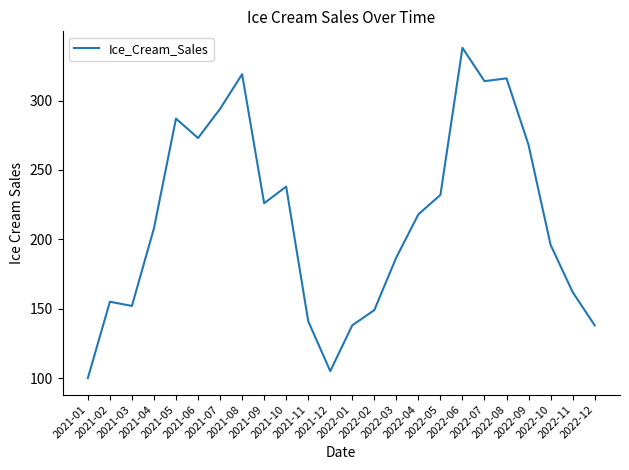

What is the difference between the maximum and minimum values?

238